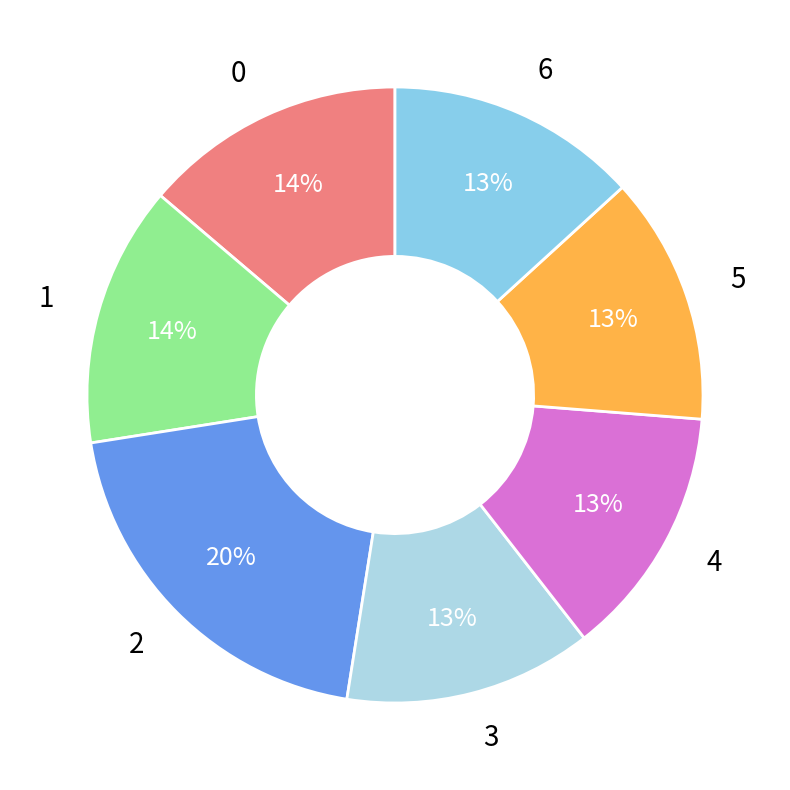

Between 2 and 0, which is larger?

2